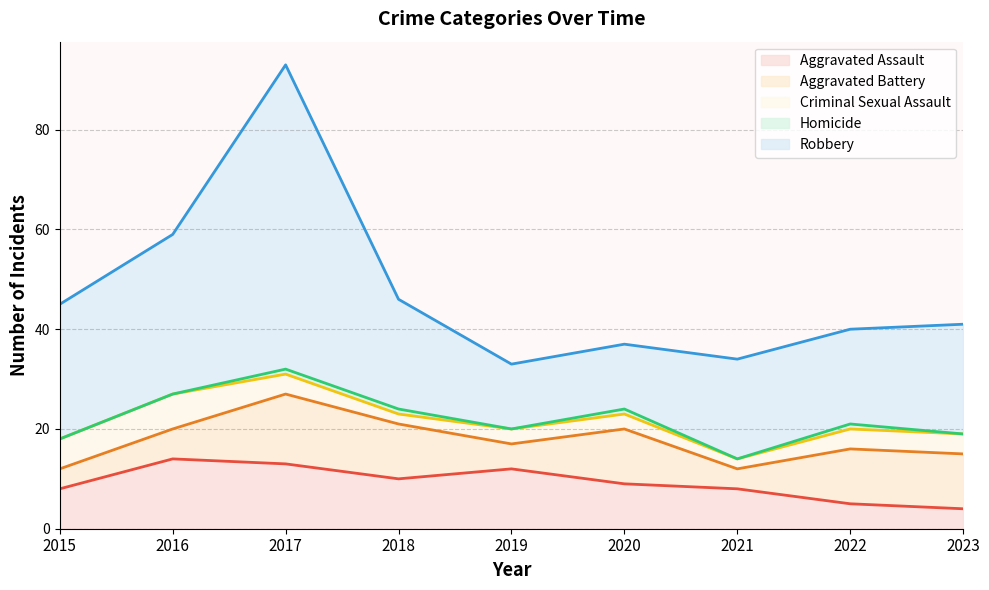

Rank the series by their maximum value, from highest to lowest.

Robbery, Aggravated Assault, Aggravated Battery, Criminal Sexual Assault, Homicide